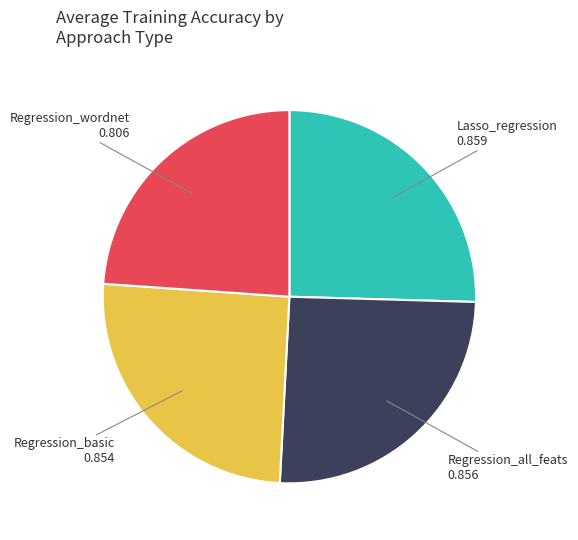

Count the number of slices in the pie.

4